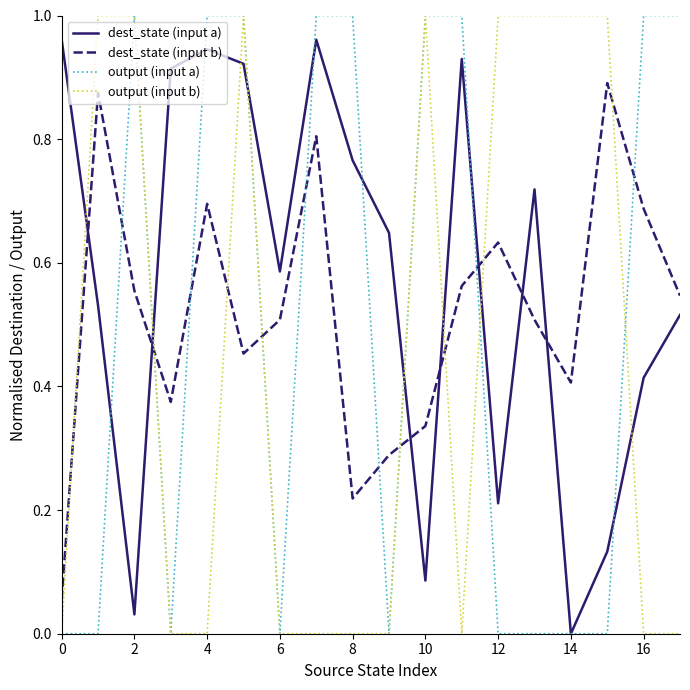

Which series ends up on top after the final intersection of output (input a) and dest_state (input b)?

output (input a)